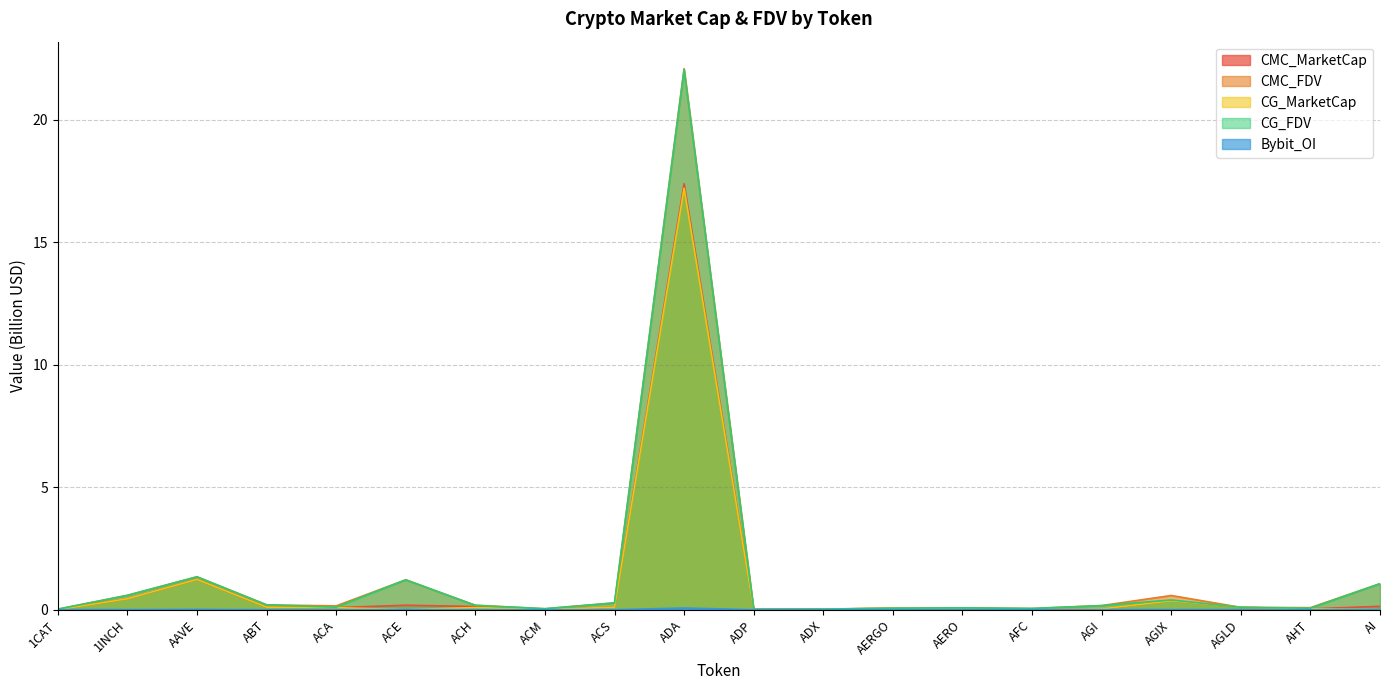

The value of CMC_FDV at AFC is 0.1. True or false?

True